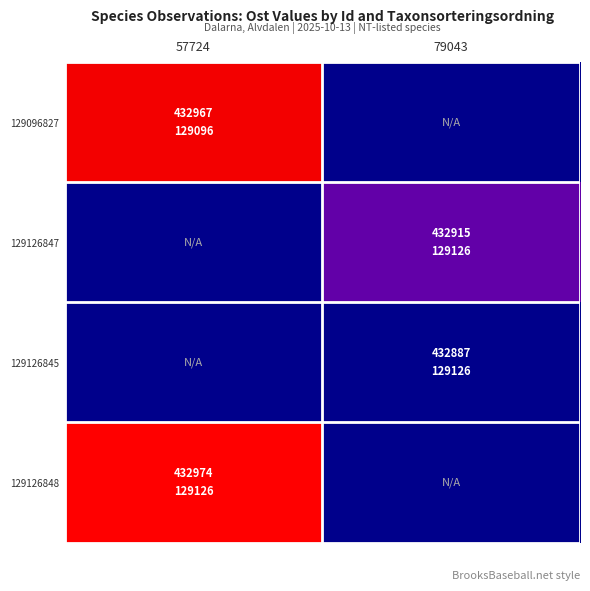

List the series in order of their peak value, highest first.

129126848, 129096827, 129126847, 129126845